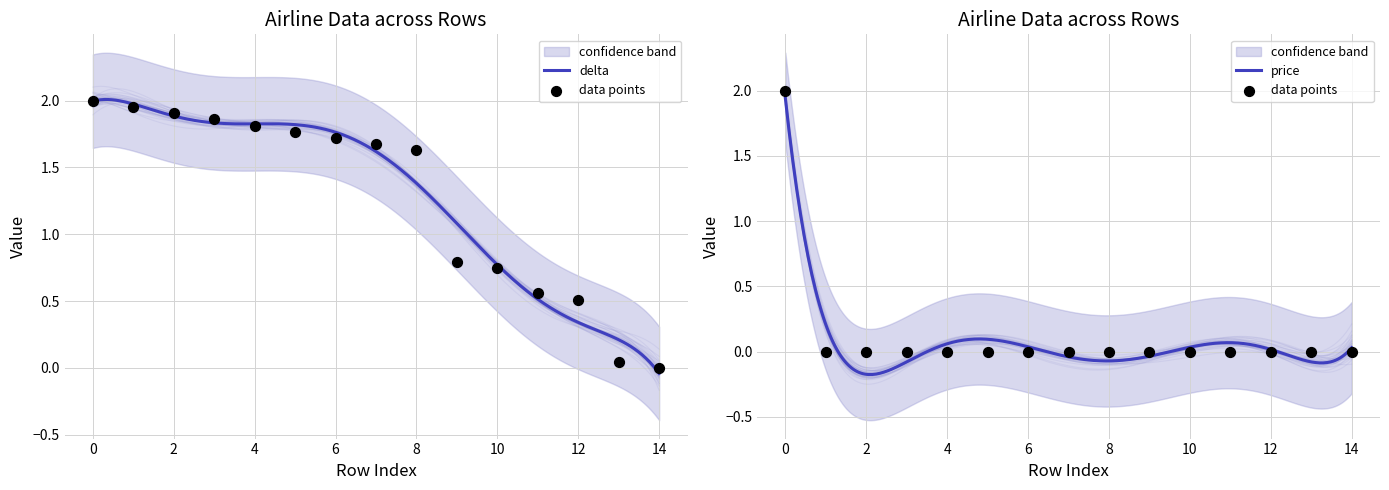

Which series contains the highest Y value?

delta